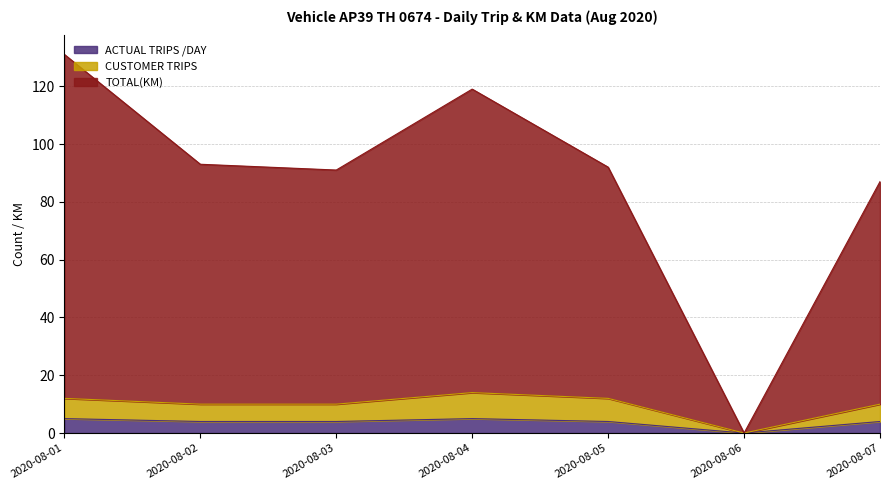

What is the average value of the ACTUAL TRIPS /DAY series?

4